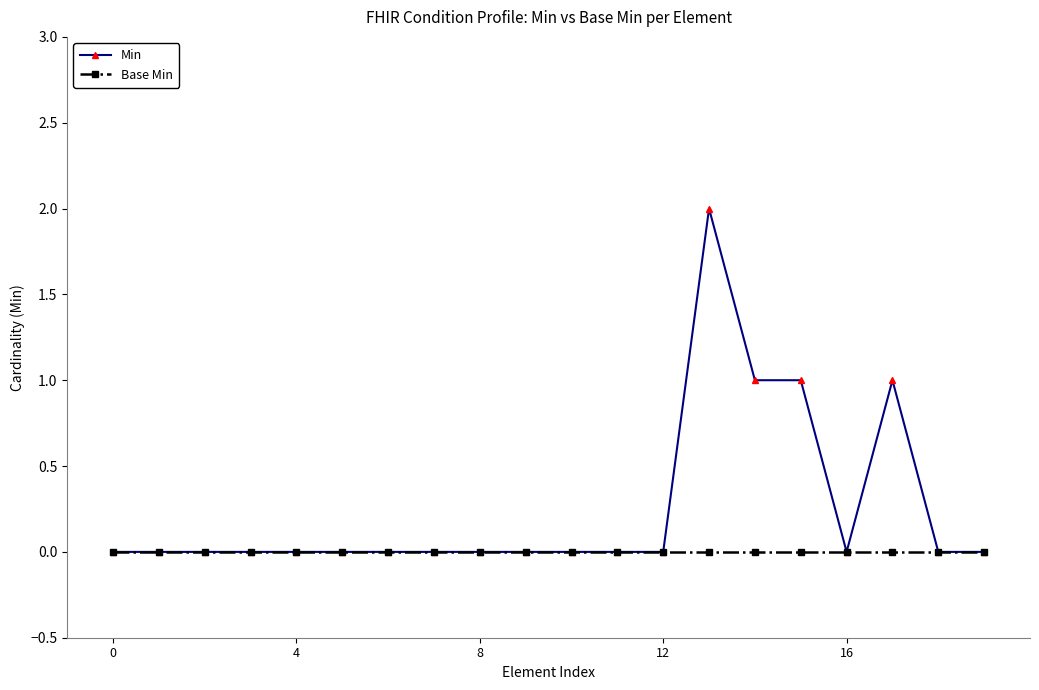

How many data points does each series have?

20